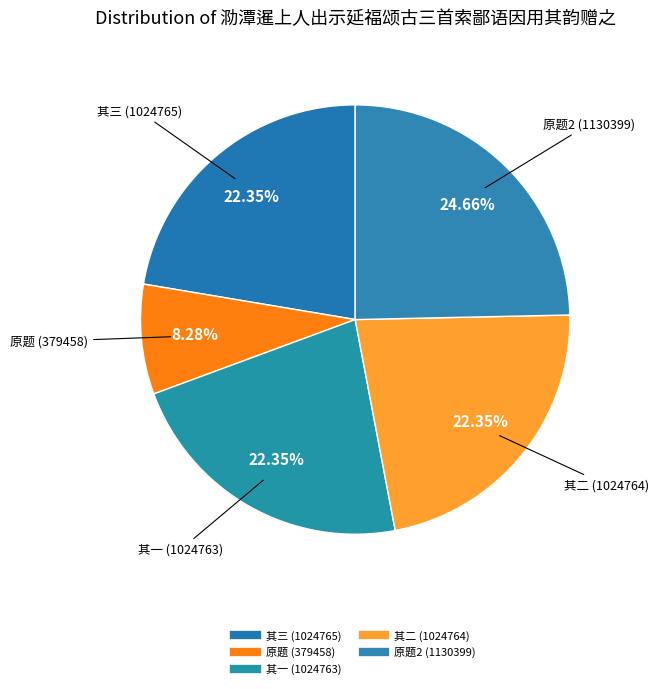

Count the number of slices in the pie.

5